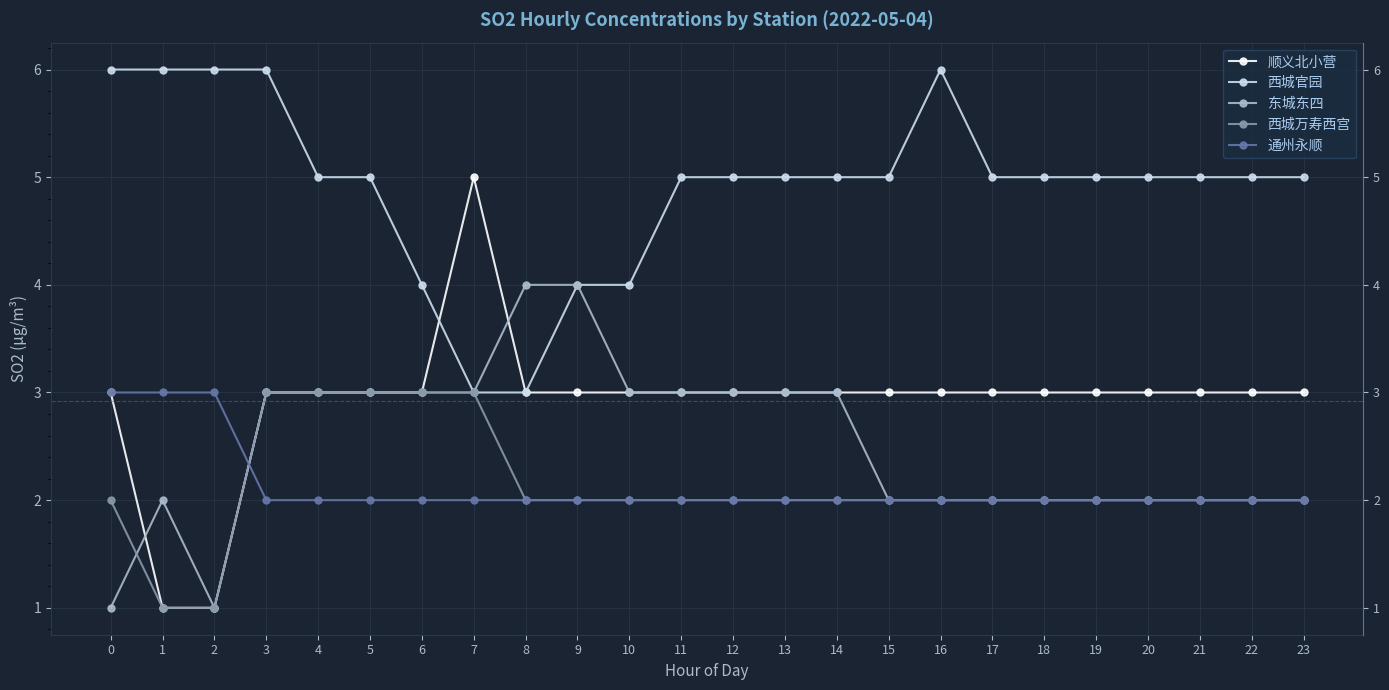

The 西城万寿西宫 series shows 3 at 7. True or false?

True